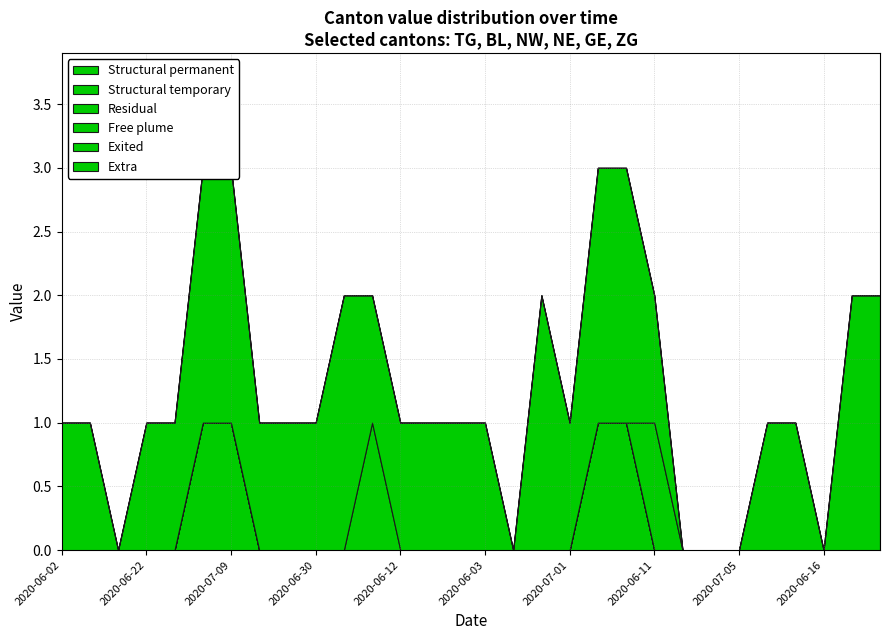

What position from the left is 2020-06-02?

1